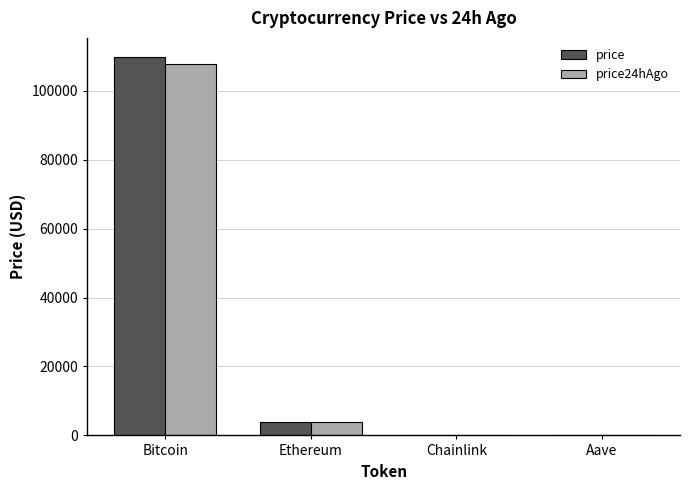

What is the total value across all series at Bitcoin?

217638.0